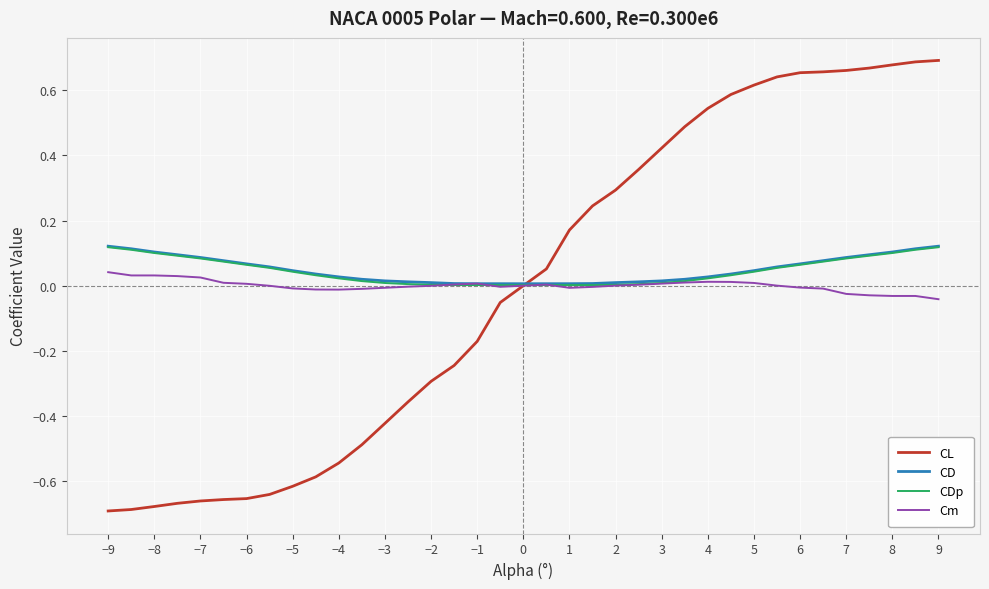

Which series has the widest spread of values?

CL